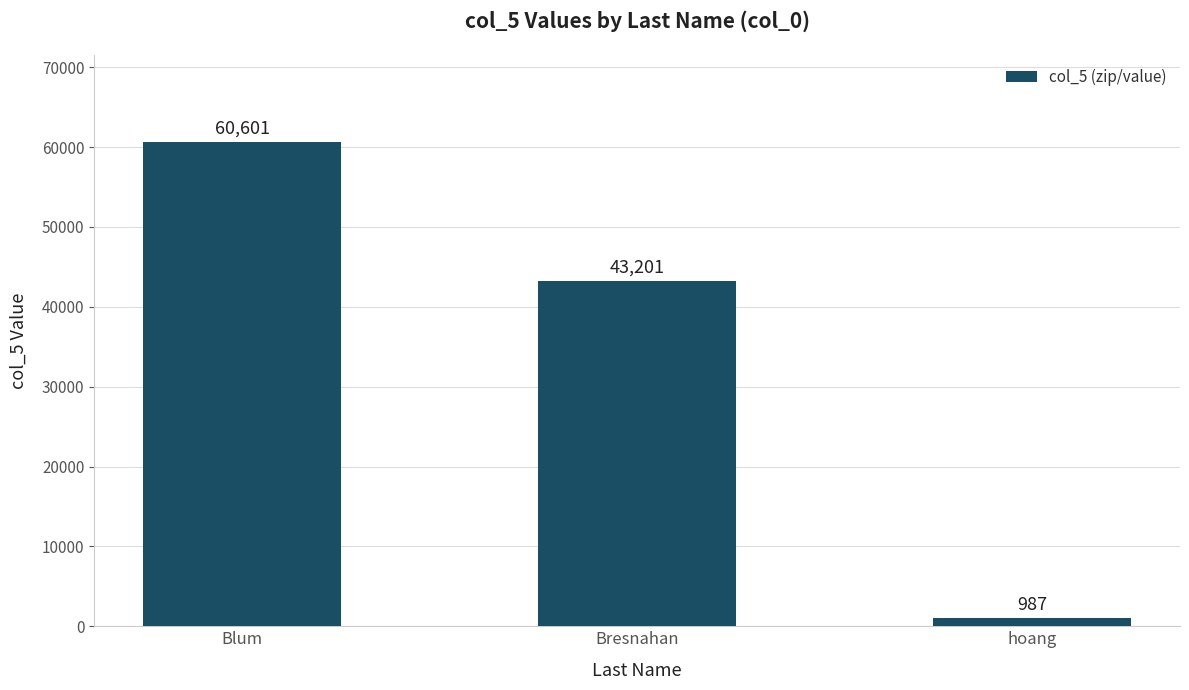

Where does the data first go above 43201?

Blum